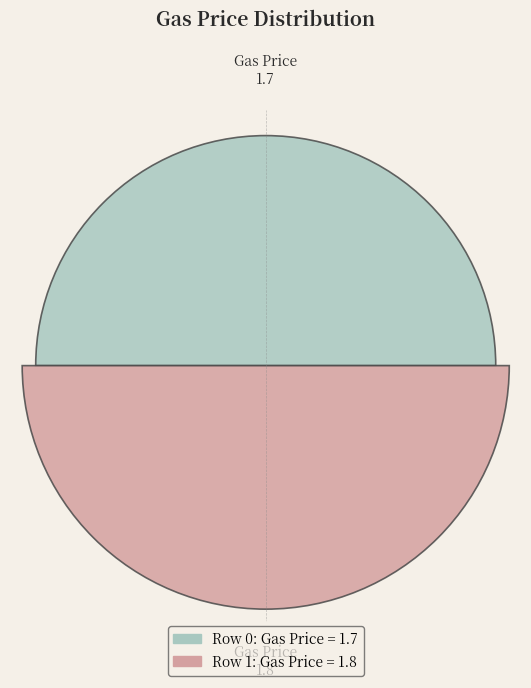

Are the bars horizontal?

No